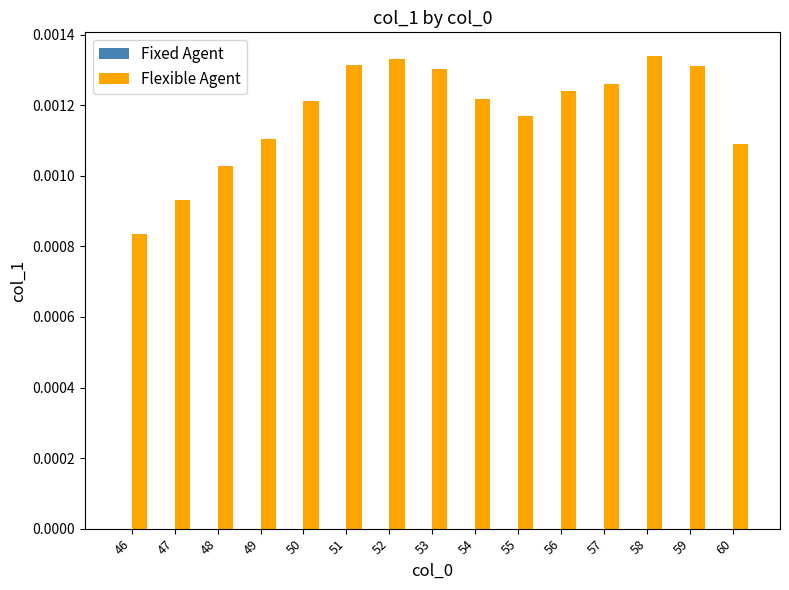

How many bars are there in total?

15